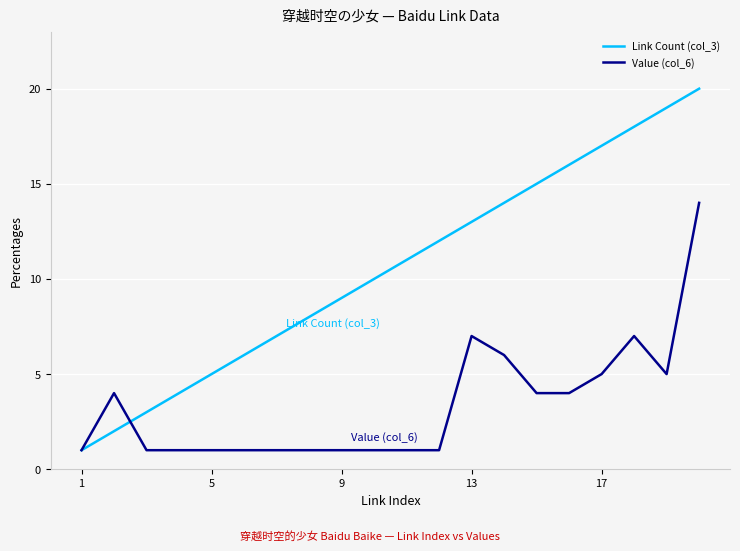

Reading right to left, what are all the values shown in this chart?

Link Count (col_3): 20	19	18	17	16	15	14	13	12	11	10	9	8	7	6	5	4	3	2	1
Value (col_6): 14	5	7	5	4	4	6	7	1	1	1	1	1	1	1	1	1	1	4	1